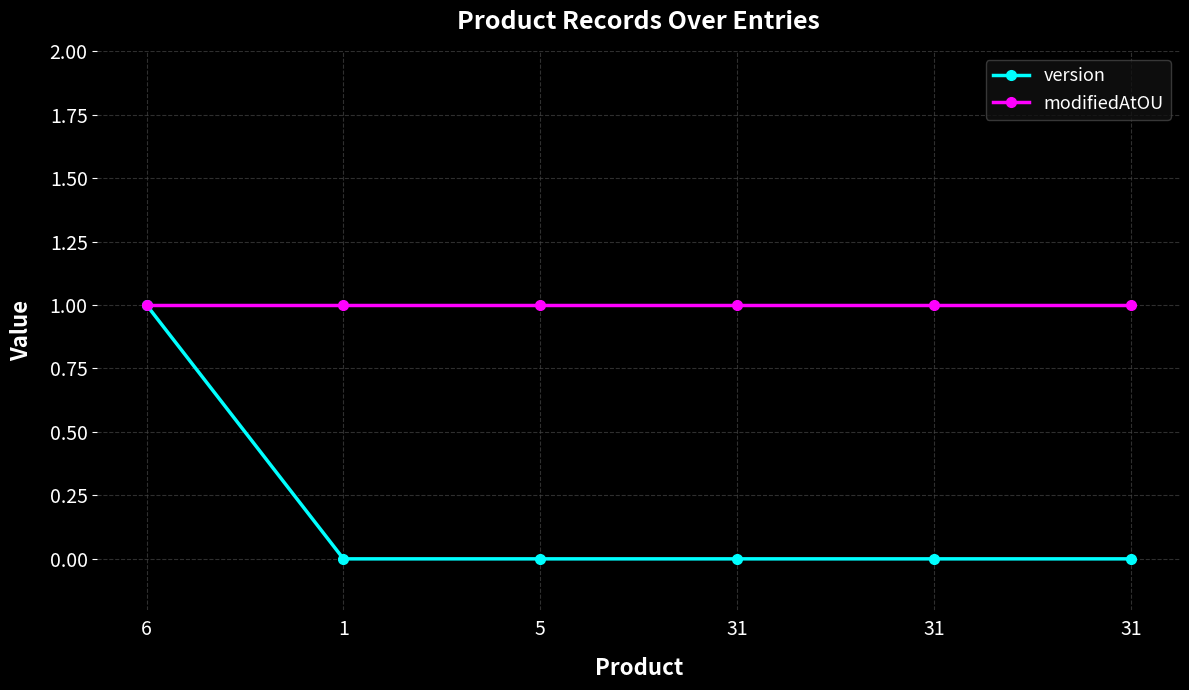

Reading left to right, transcribe all the data shown in this chart.

version: 6=1	1=0	5=0	31=0	31=0	31=0
modifiedAtOU: 6=1	1=1	5=1	31=1	31=1	31=1